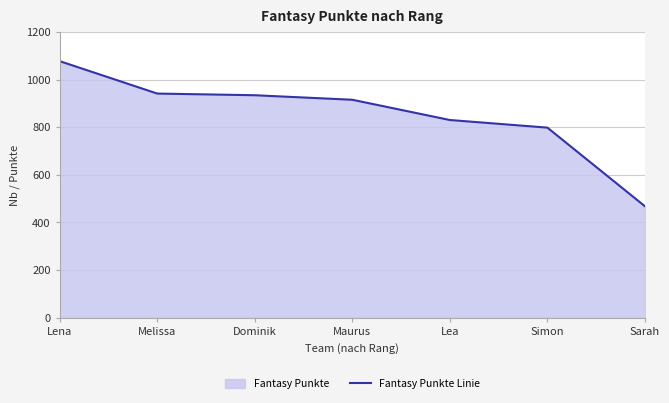

Rank the categories by value from lowest to highest.

Sarah, Simon, Lea, Maurus, Dominik, Melissa, Lena